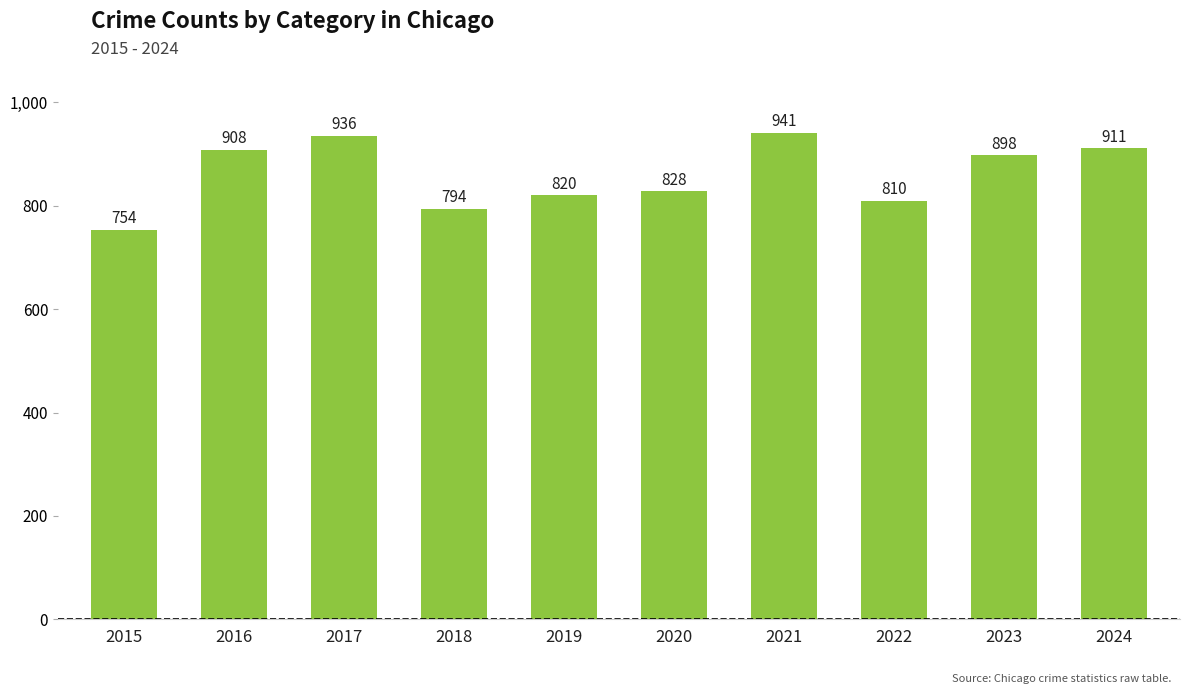

Is it true that the value at 2019 is 820?

True